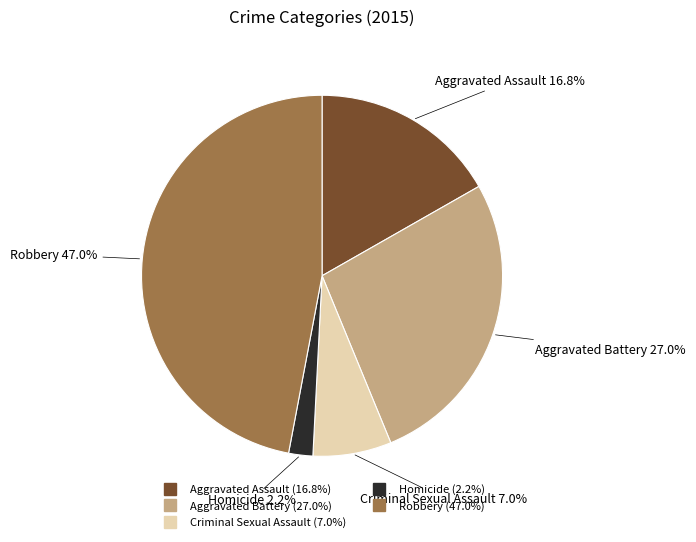

Between Robbery and Criminal Sexual Assault, which is larger?

Robbery